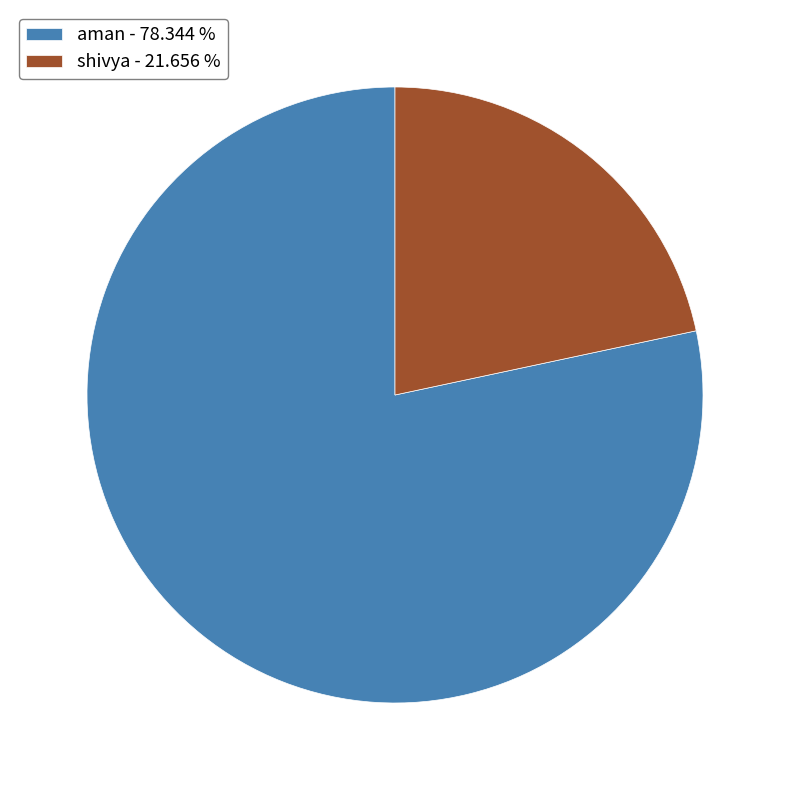

Combined, do shivya and aman account for over 50%?

Yes